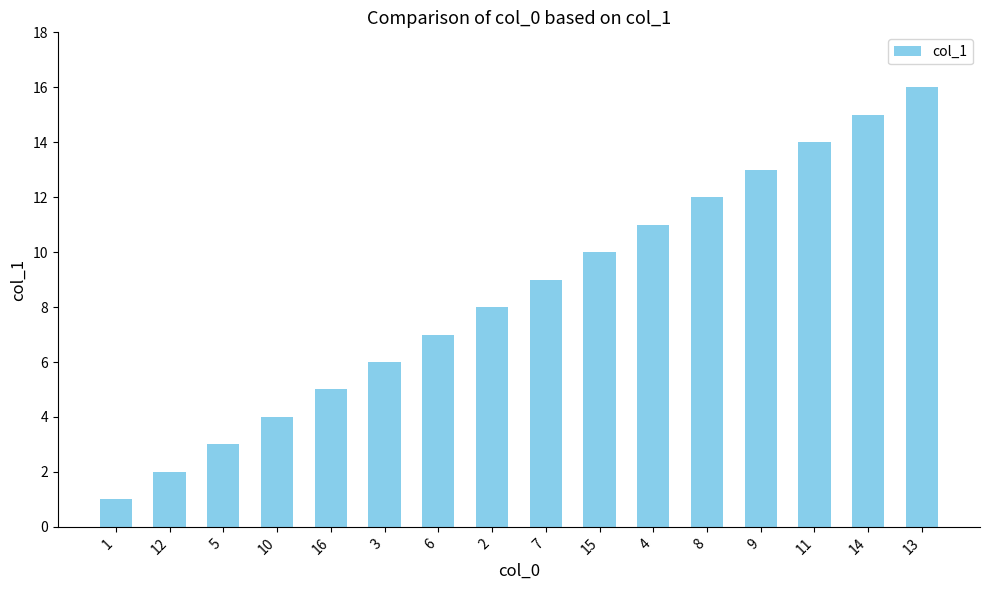

What is the difference between the maximum and minimum values?

15